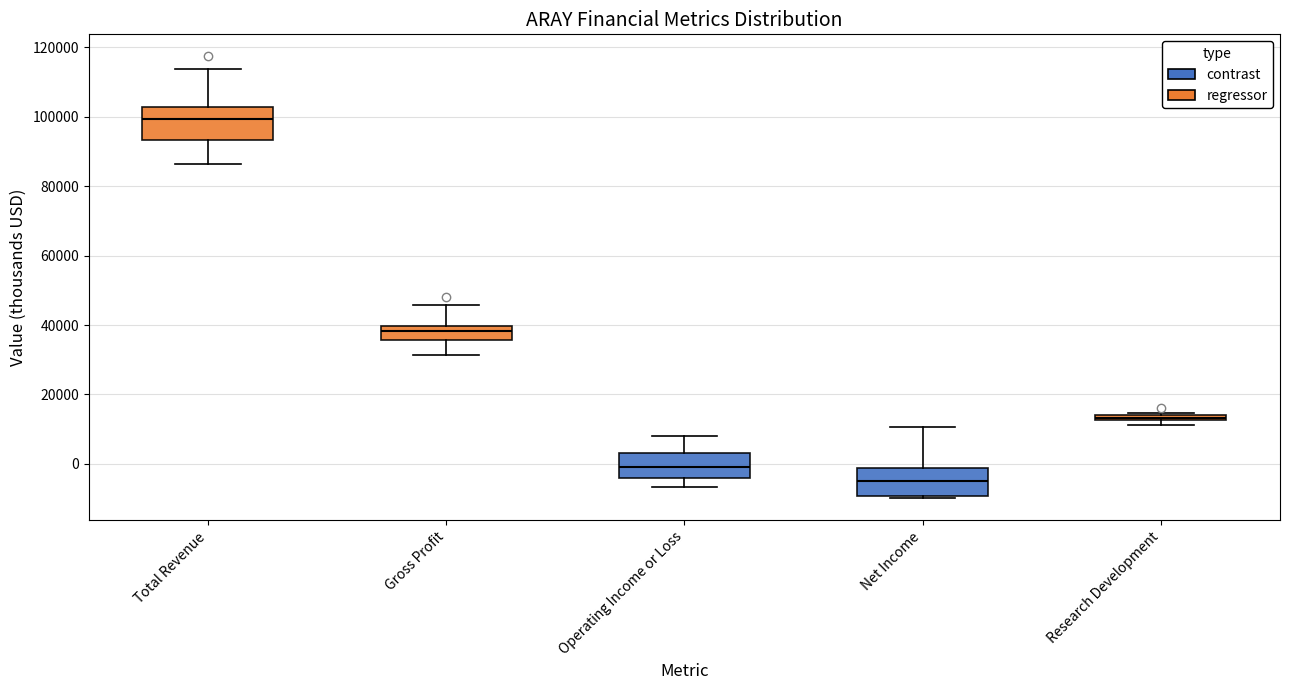

Where does the median line of the box for Operating Income or Loss sit on the y-axis? The values are not printed on the chart, so give them approximately, as read against the axis.

0